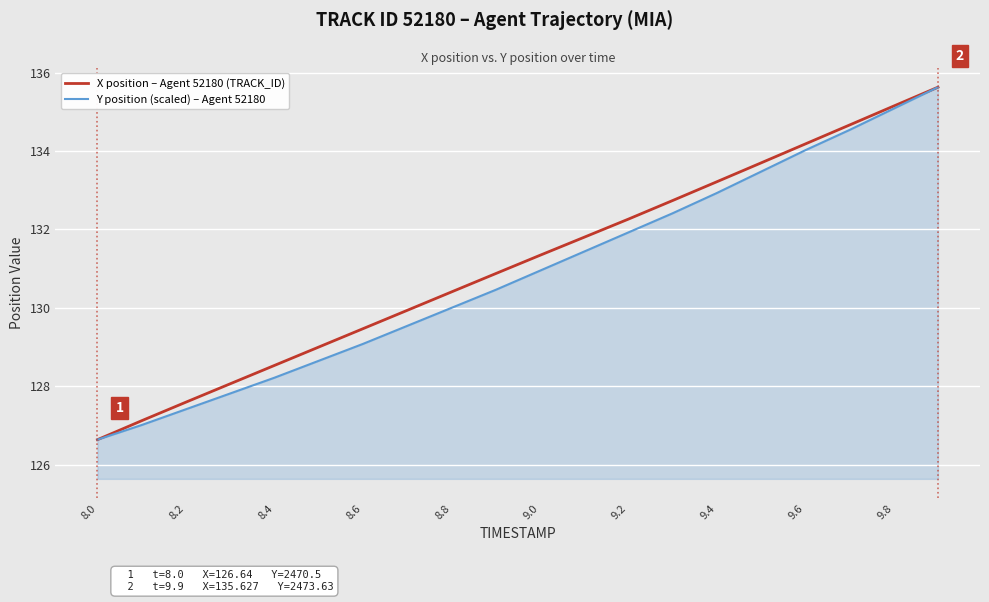

What is the greatest value displayed?

135.6